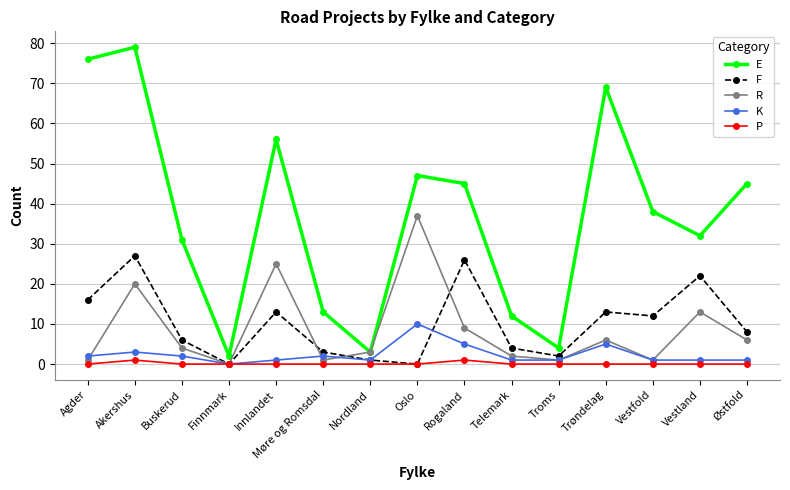

What is the total value across all series at Rogaland?

86